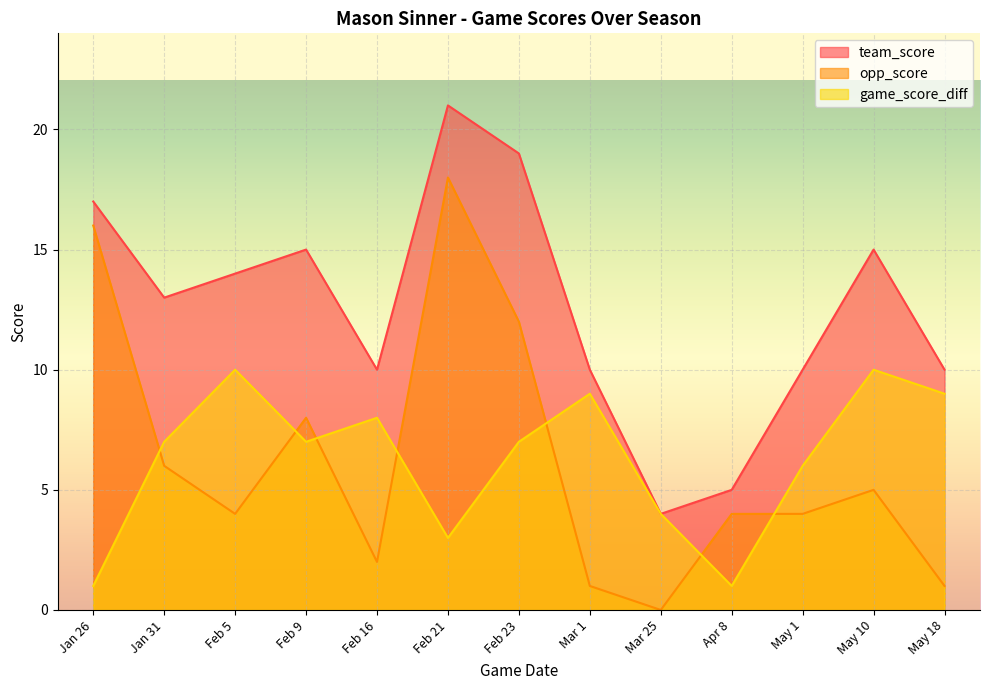

How many interior local valleys does the team_score series have?

3